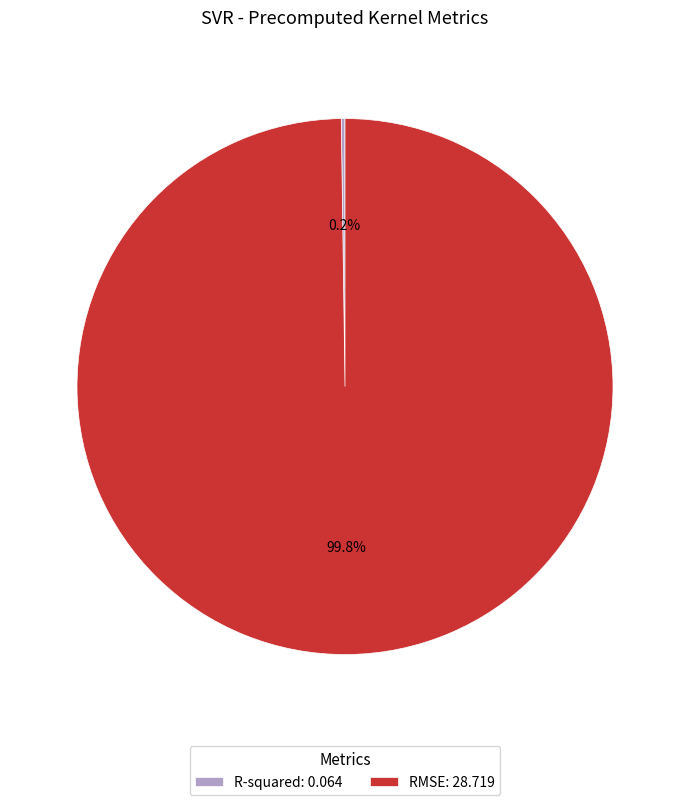

Does any single category account for the majority?

Yes